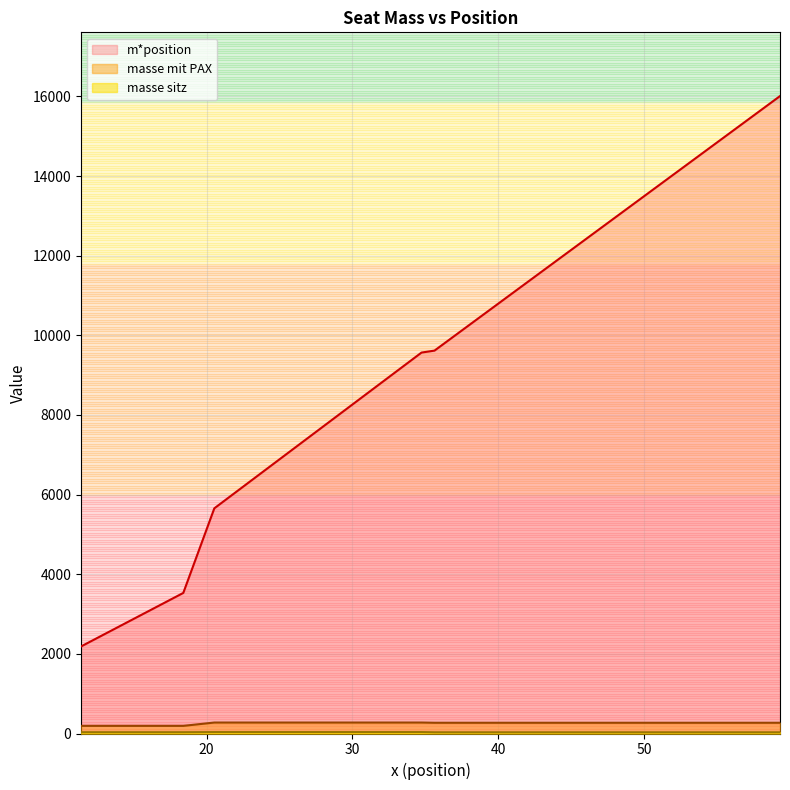

True or false: m*position and masse mit PAX cross at least once.

False